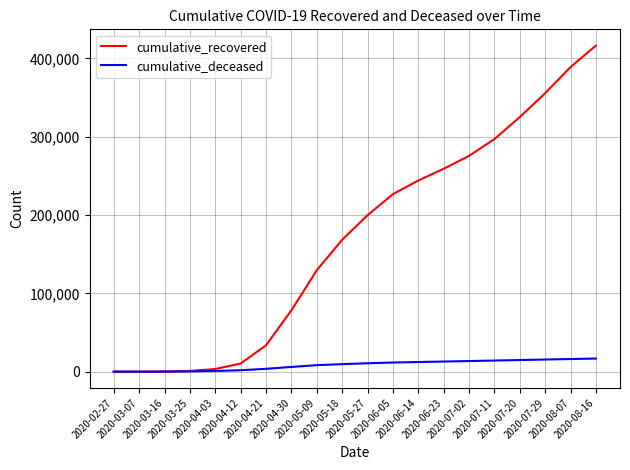

Which category has the highest value in the cumulative_recovered series?

2020-08-16